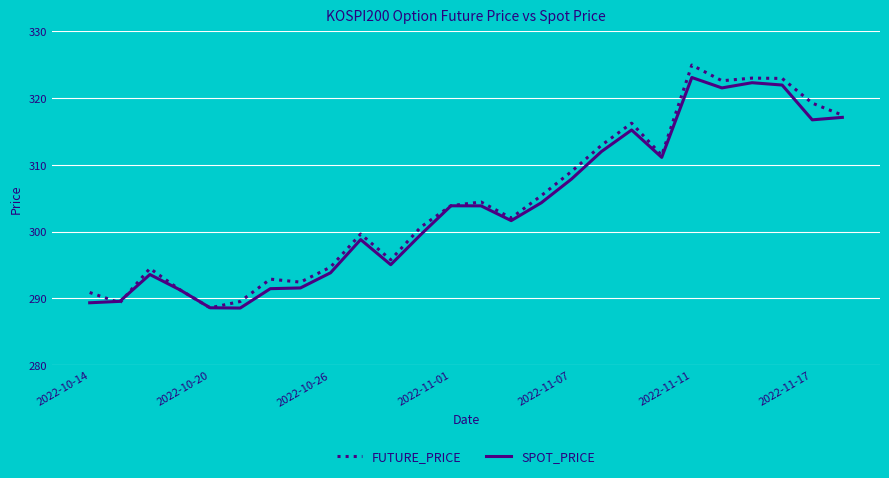

Which series has the largest range (max minus min)?

FUTURE_PRICE